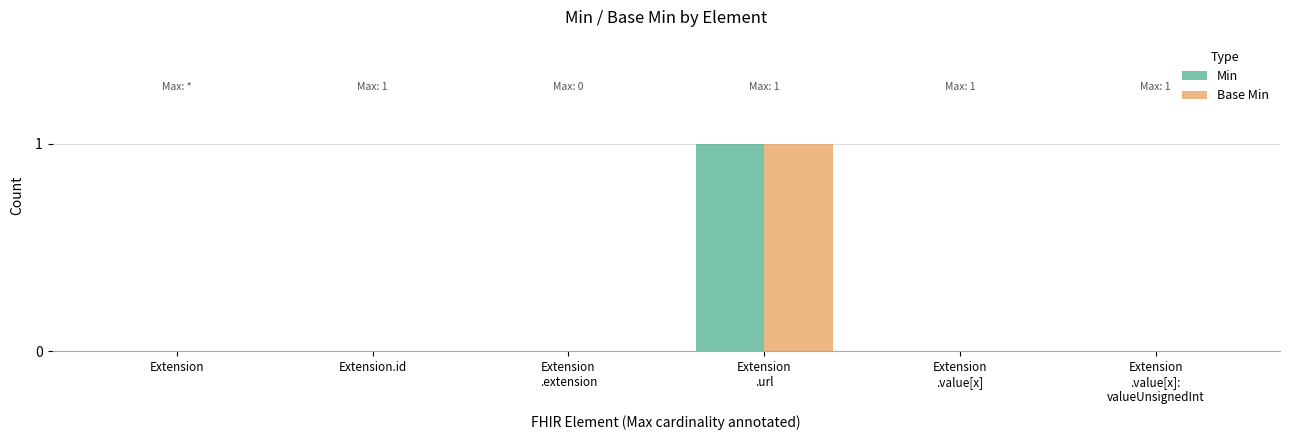

Reading right to left, what are all the values shown in this chart?

Min: Extension
.value[x]:
valueUnsignedInt=0	Extension
.value[x]=0	Extension
.url=1	Extension
.extension=0	Extension.id=0	Extension=0
Base Min: Extension
.value[x]:
valueUnsignedInt=0	Extension
.value[x]=0	Extension
.url=1	Extension
.extension=0	Extension.id=0	Extension=0